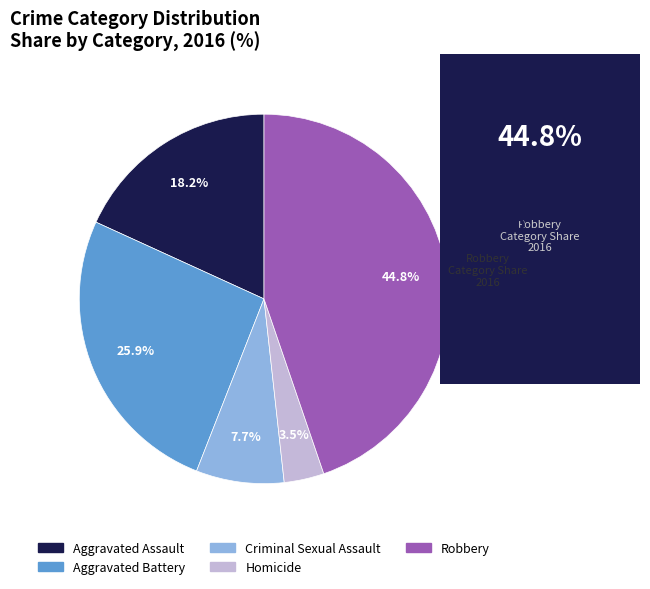

Which category has the biggest portion of the pie?

Robbery